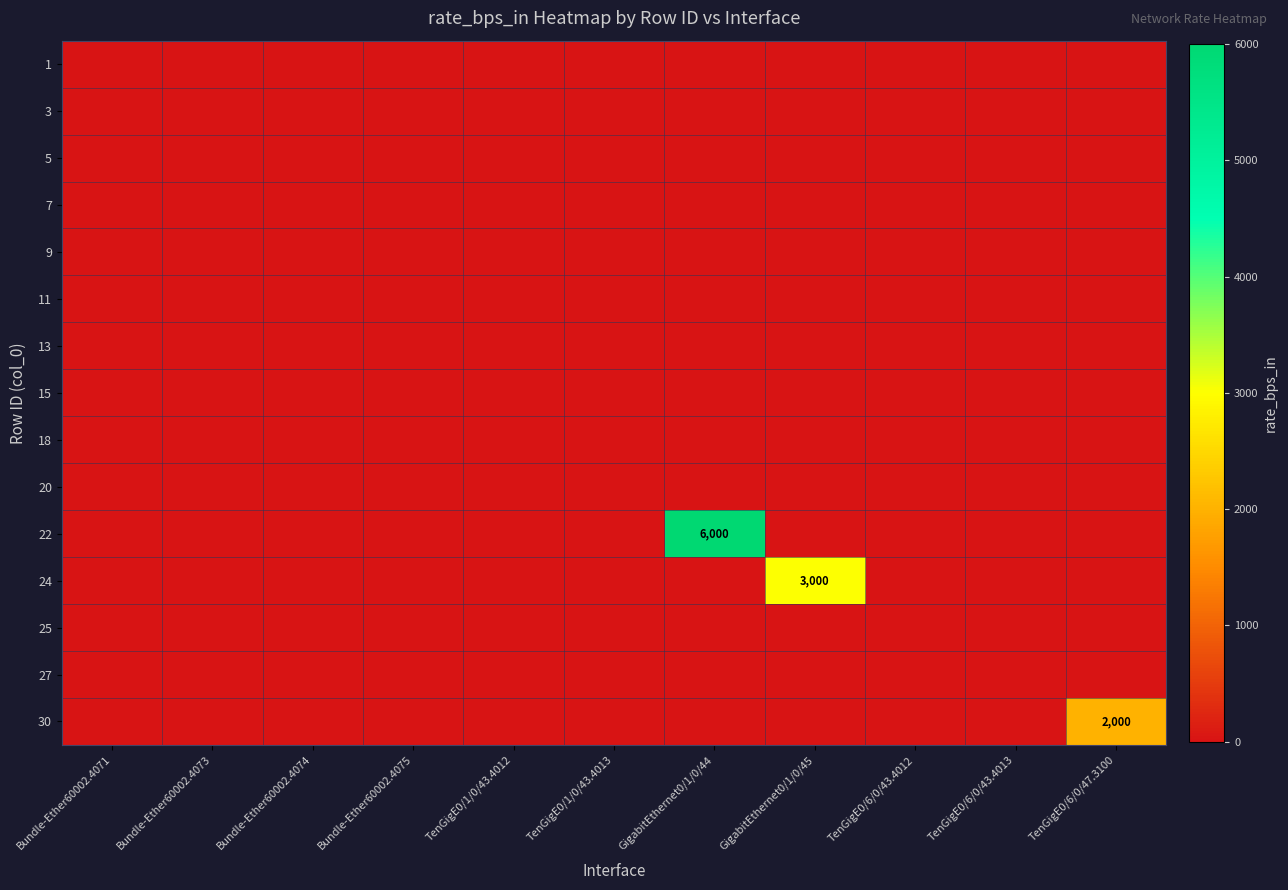

List the labels in order of 5 value, largest first.

Bundle-Ether60002.4071, Bundle-Ether60002.4073, Bundle-Ether60002.4074, Bundle-Ether60002.4075, TenGigE0/1/0/43.4012, TenGigE0/1/0/43.4013, GigabitEthernet0/1/0/44, GigabitEthernet0/1/0/45, TenGigE0/6/0/43.4012, TenGigE0/6/0/43.4013, TenGigE0/6/0/47.3100